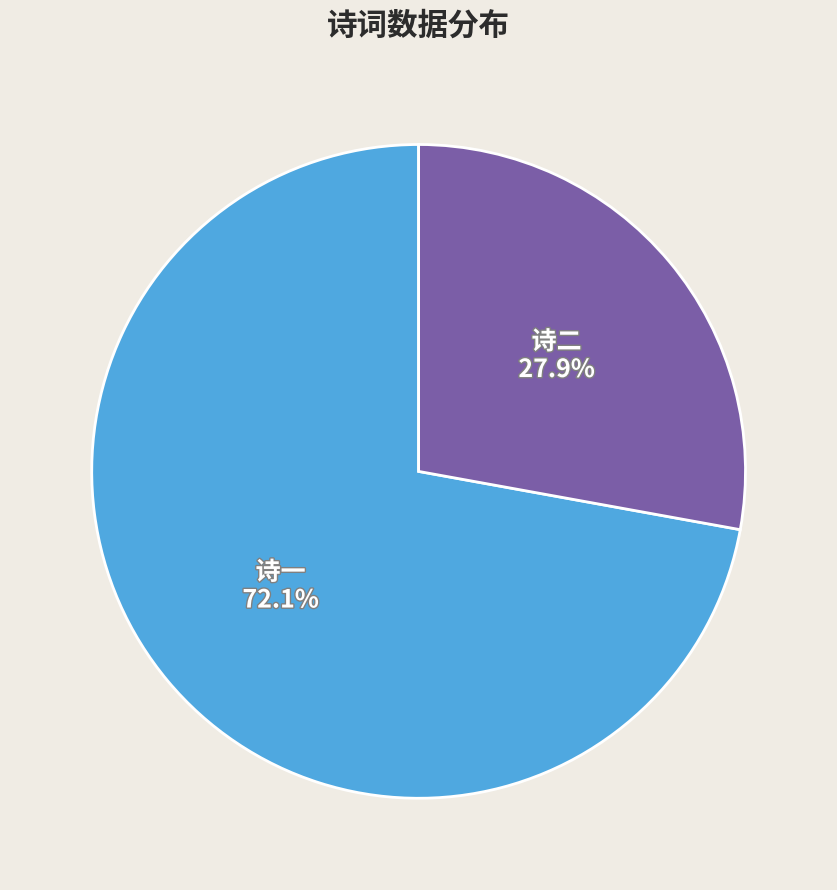

Does any single category account for the majority?

Yes